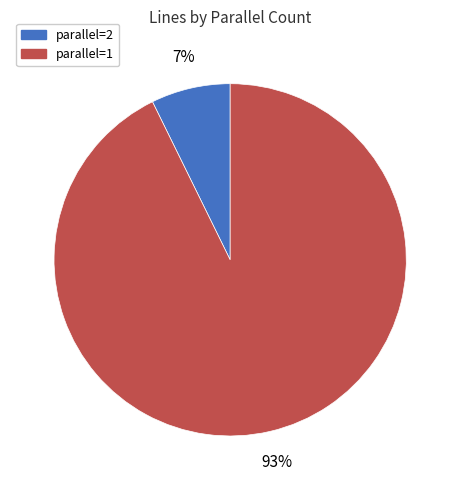

What is the largest slice in the pie chart?

parallel=1